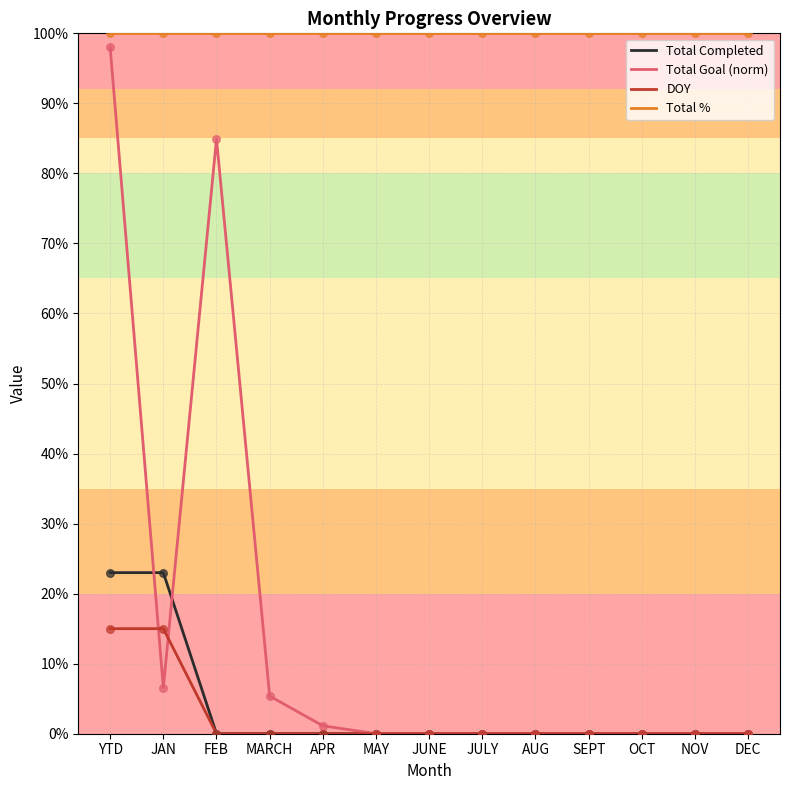

Which series has the largest total across all categories?

Total %